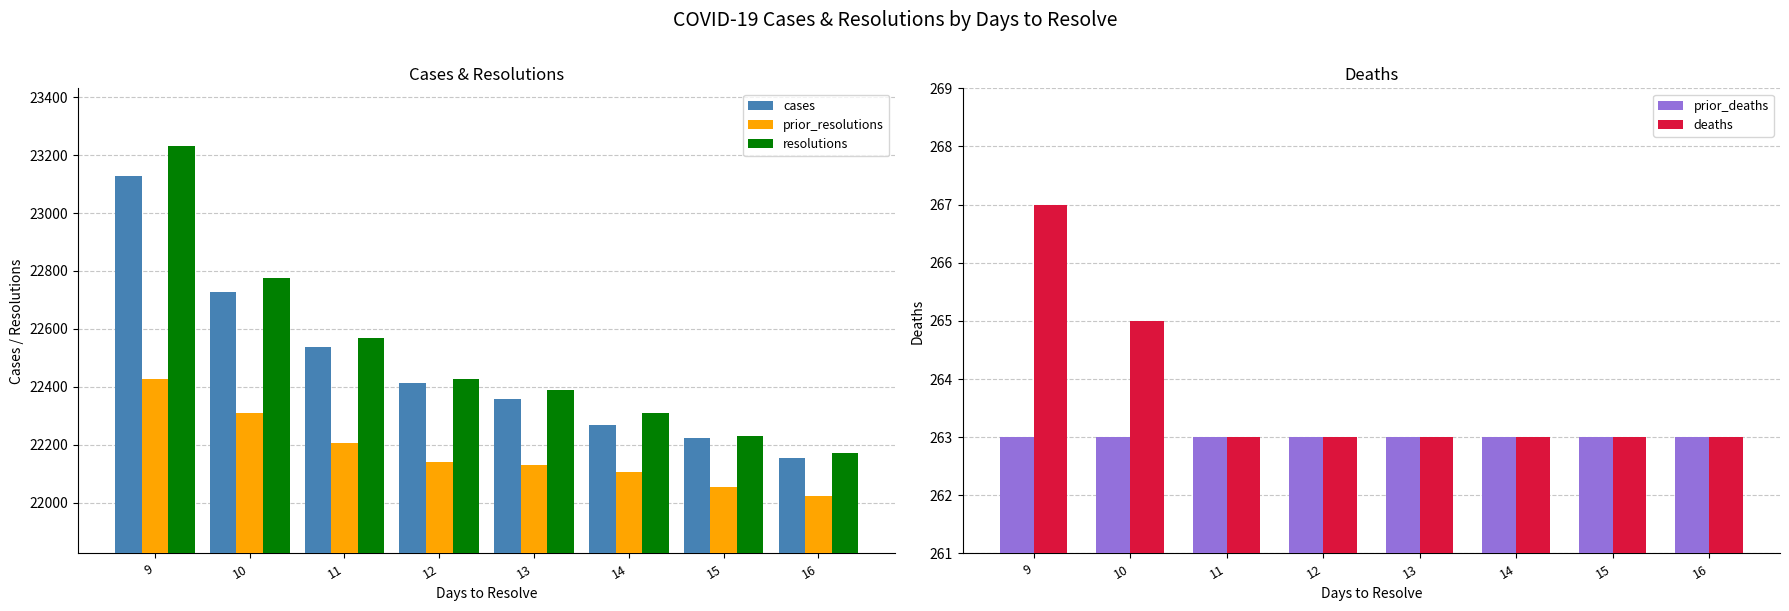

How many bars are there in each group?

5